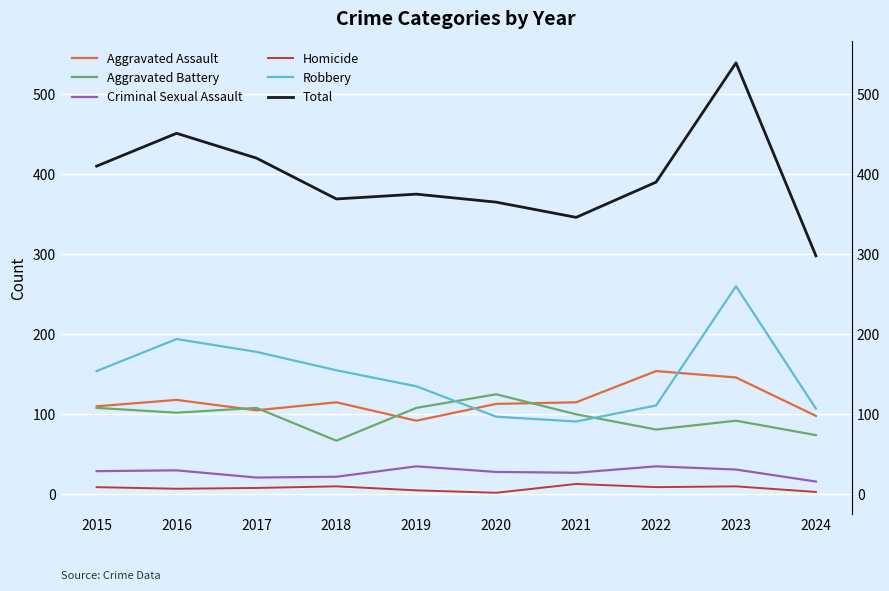

Which series has the largest total across all categories?

Total